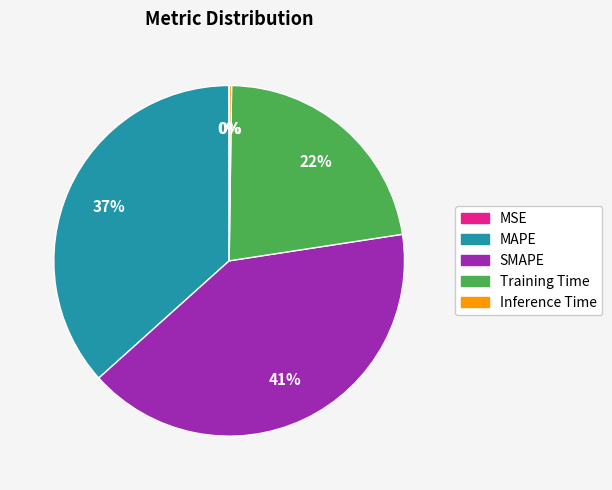

Is Training Time the majority of the pie?

No